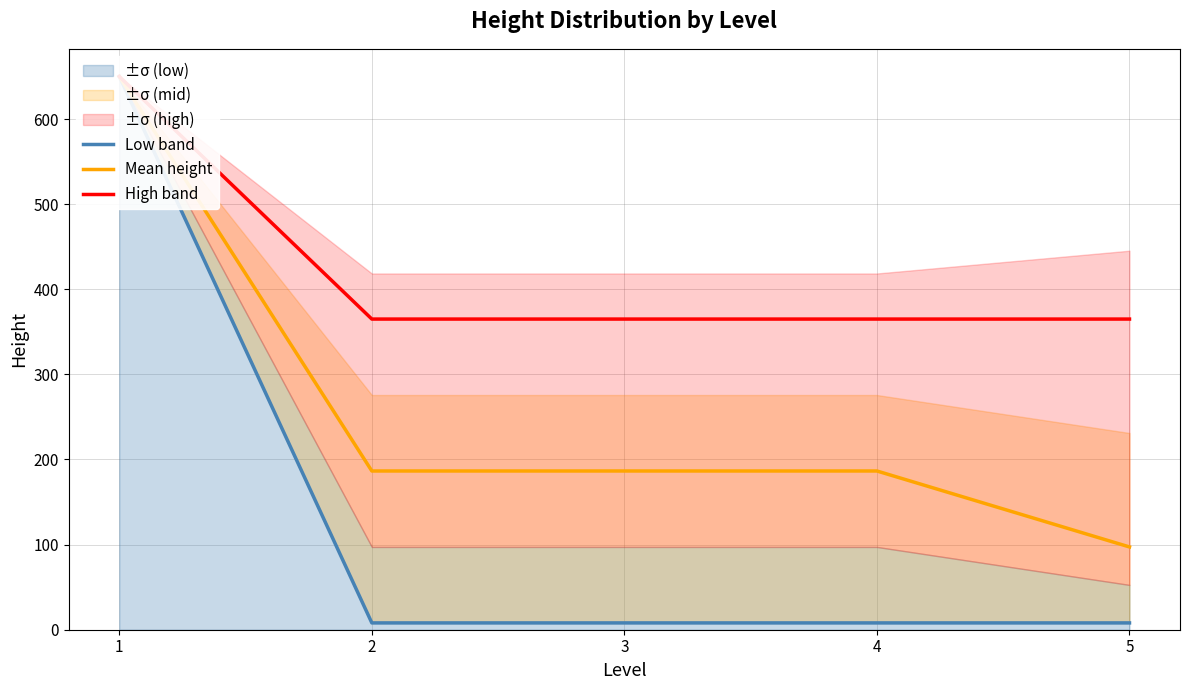

At how many categories does at least one series exceed 383?

1